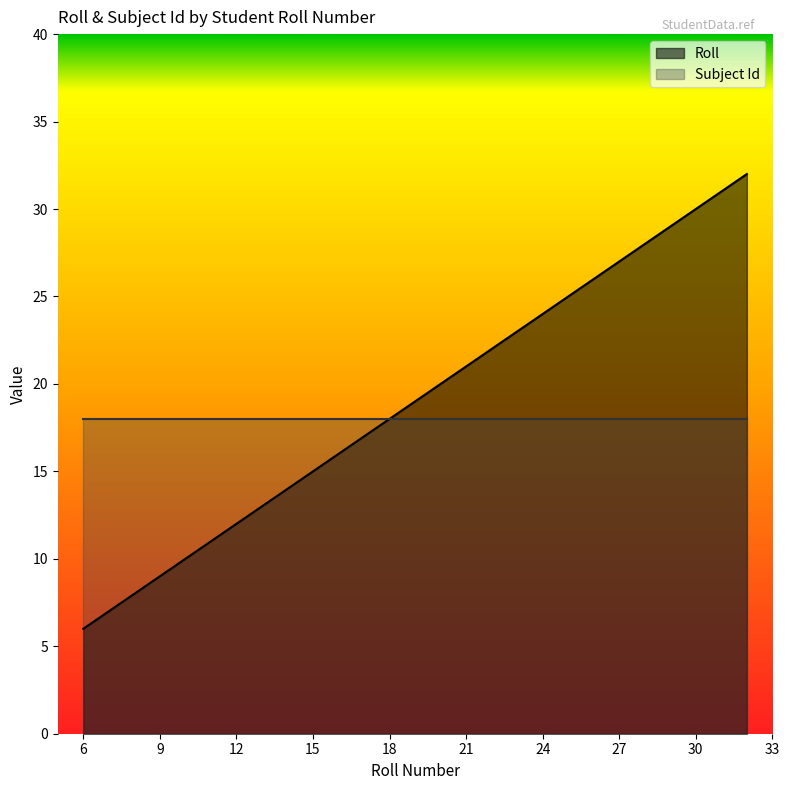

Reading left to right, extract all data points from this chart.

6	7	9	10	11	13	14	15	17	19	22	23	24	25	26	27	28	29	31	32